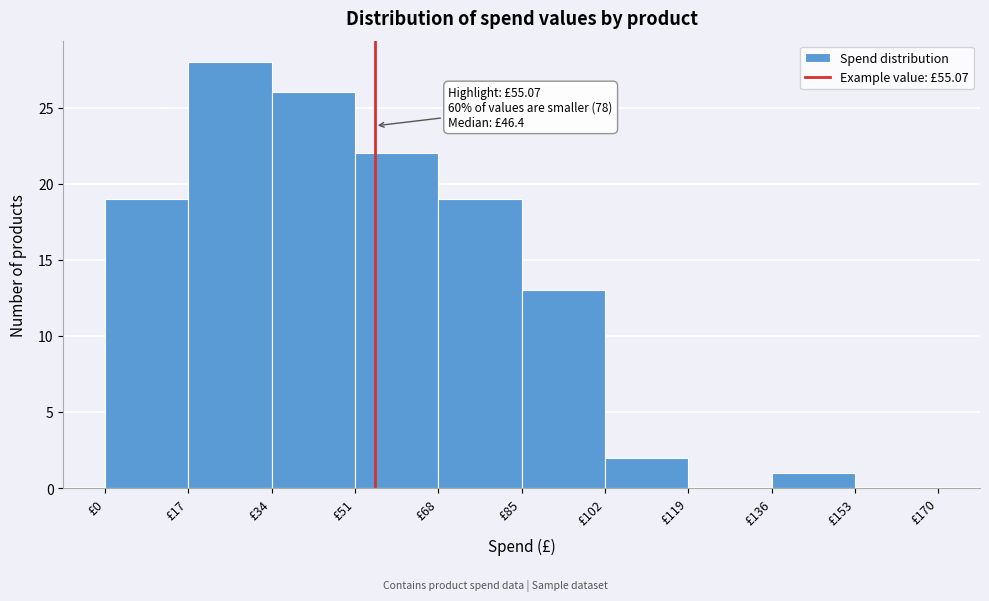

Which range on the x-axis has the tallest bar?

17 to 34